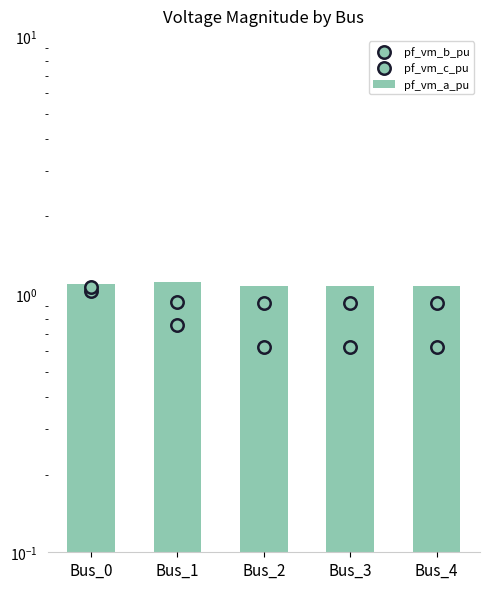

Which series contains the highest Y value?

pf_vm_a_pu